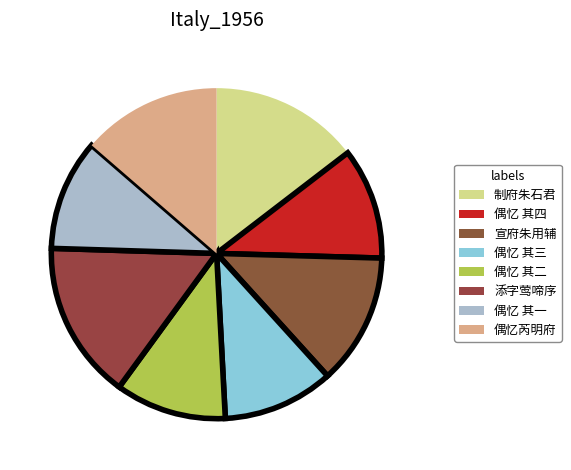

How many slices are in this pie chart?

8